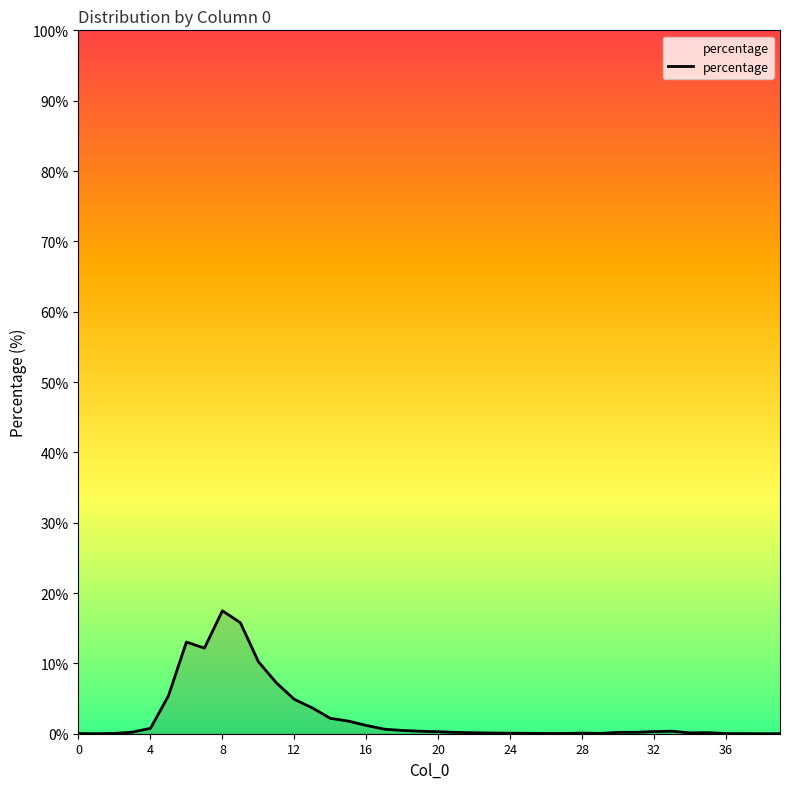

What is the maximum value shown in the chart?

17.5